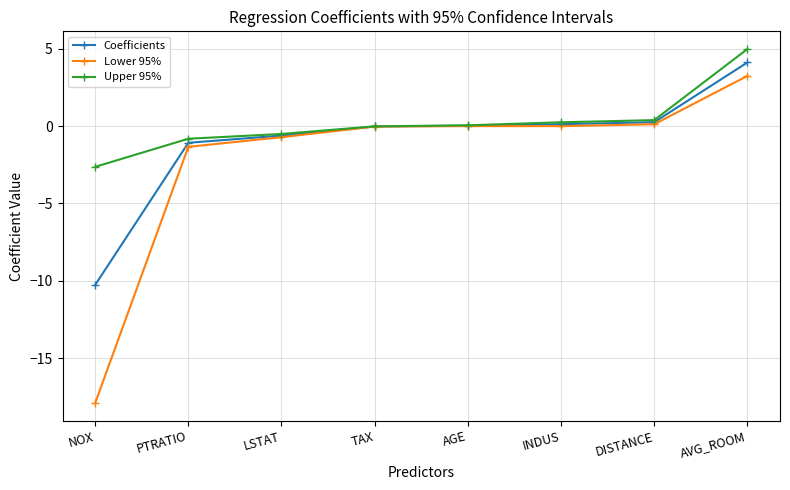

Which series has the widest spread of values?

Lower 95%